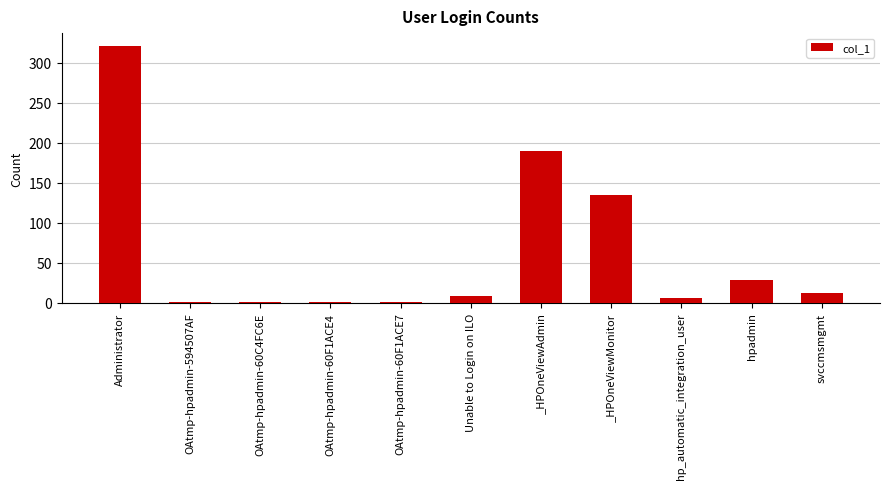

How many data points does each series have?

11